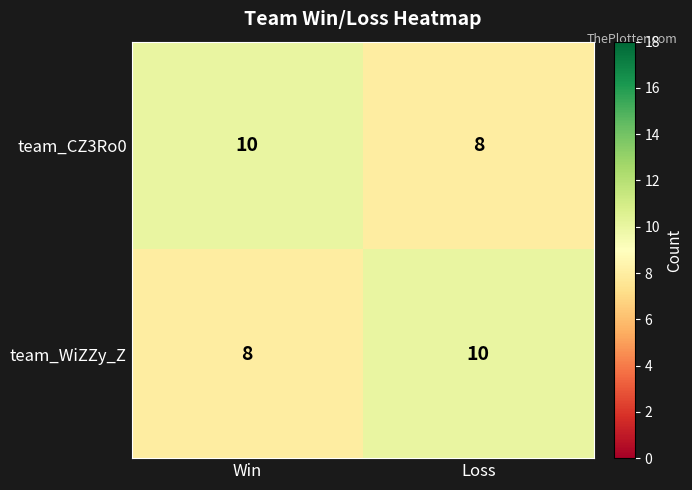

Where is team_WiZZy_Z nearest to the value 9?

Win